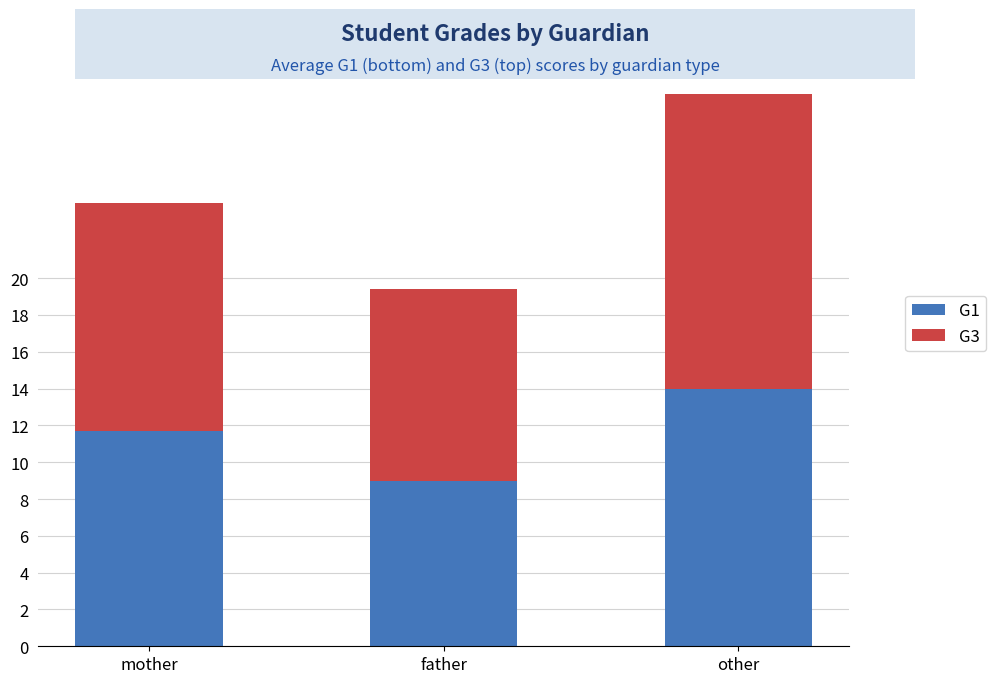

What are all the series names shown in the legend?

G1, G3